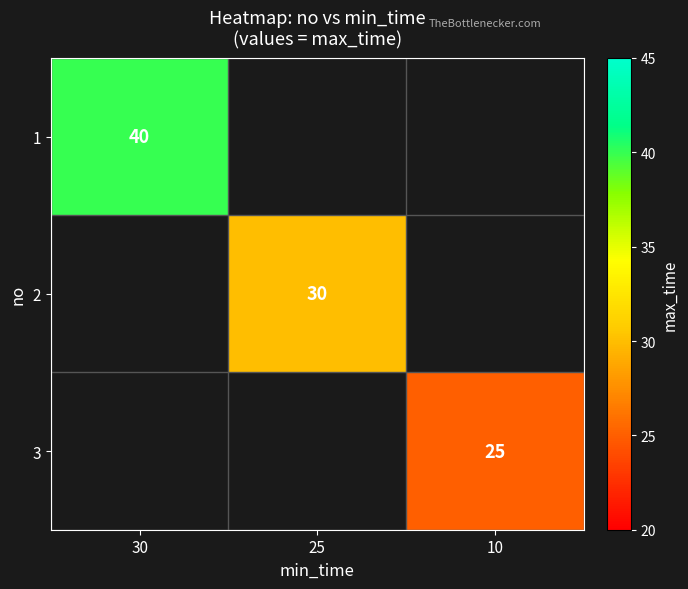

True or false: 2 has a value of 30 at 25.

True